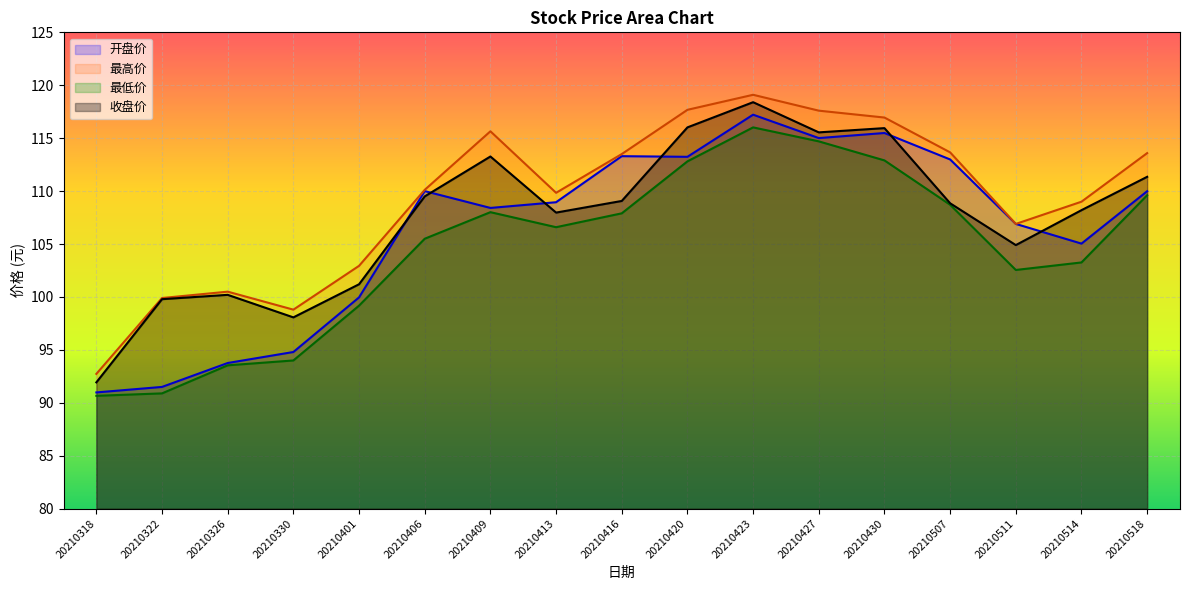

What is the minimum value for 最高价?

92.7